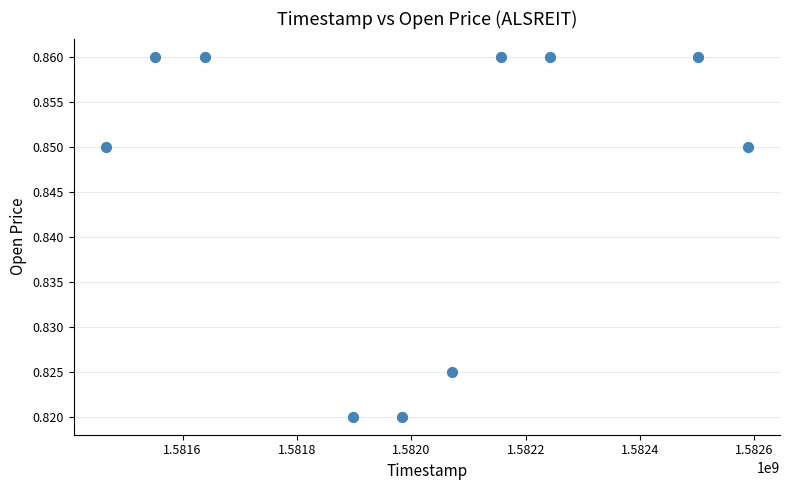

What is the range of X values (max minus min)?

1123200.0